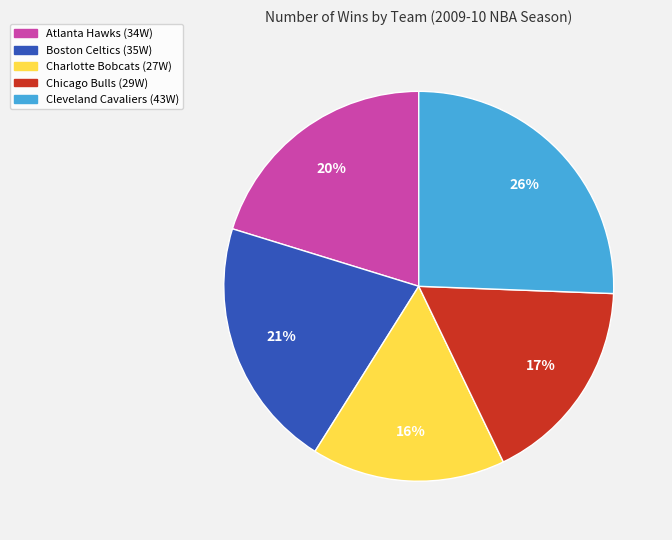

Is Charlotte Bobcats the majority of the pie?

No